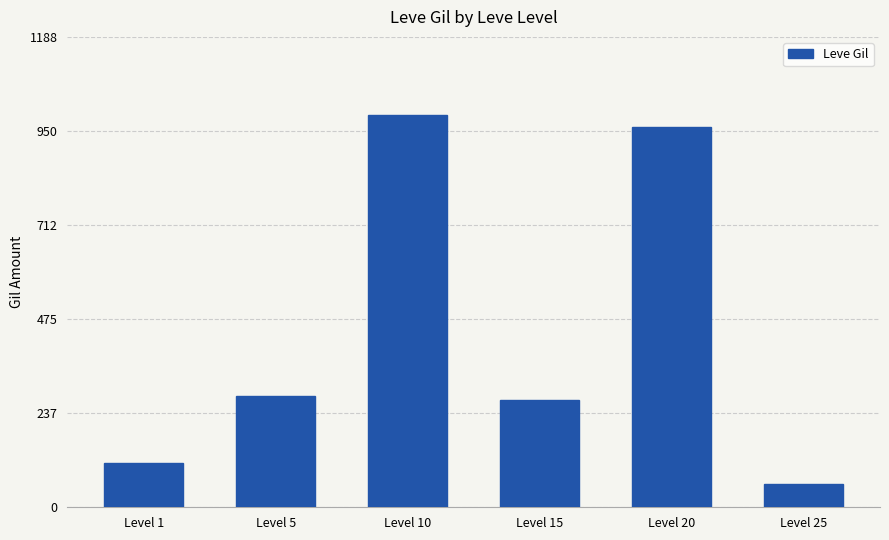

True or false: the data shows 152 at Level 5.

False